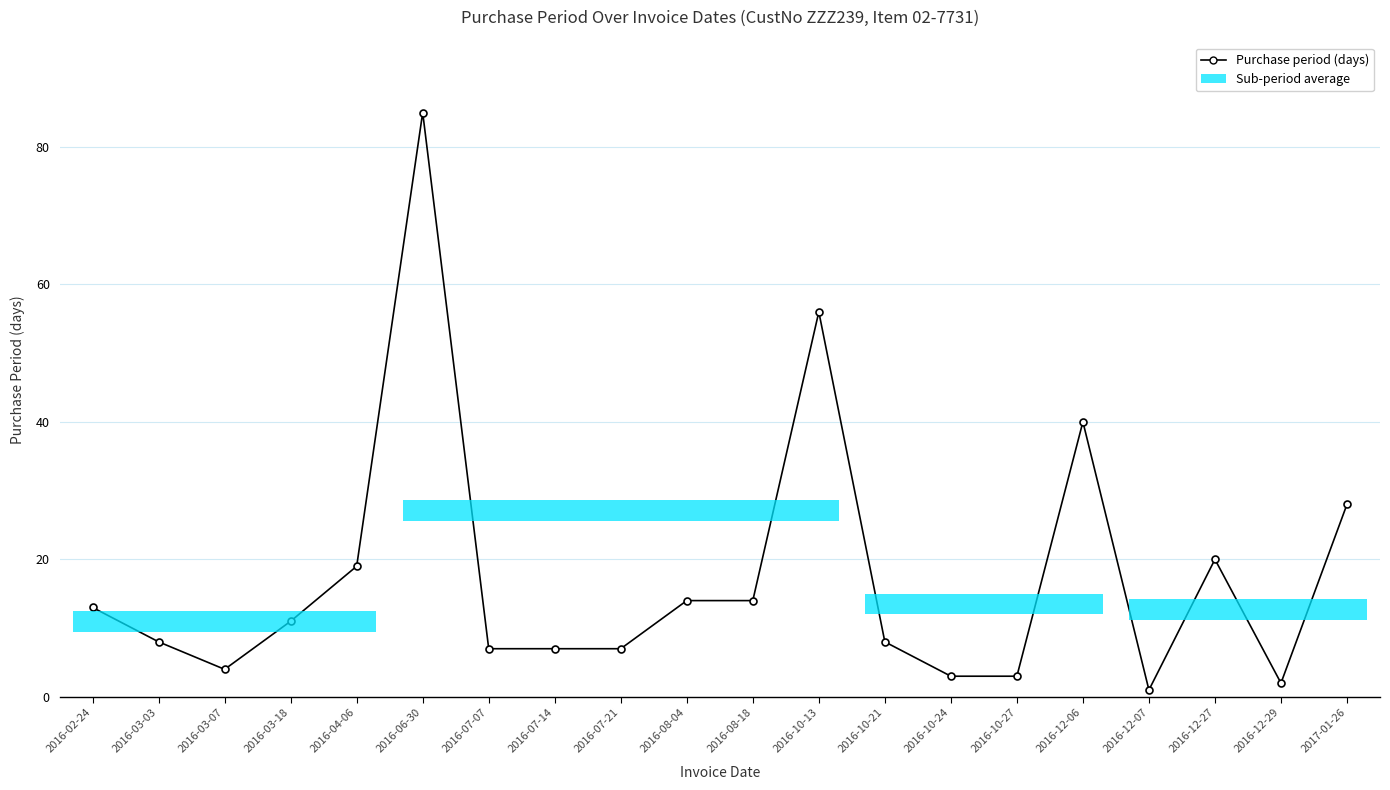

True or false: the data shows 20 at 2016-12-27.

True